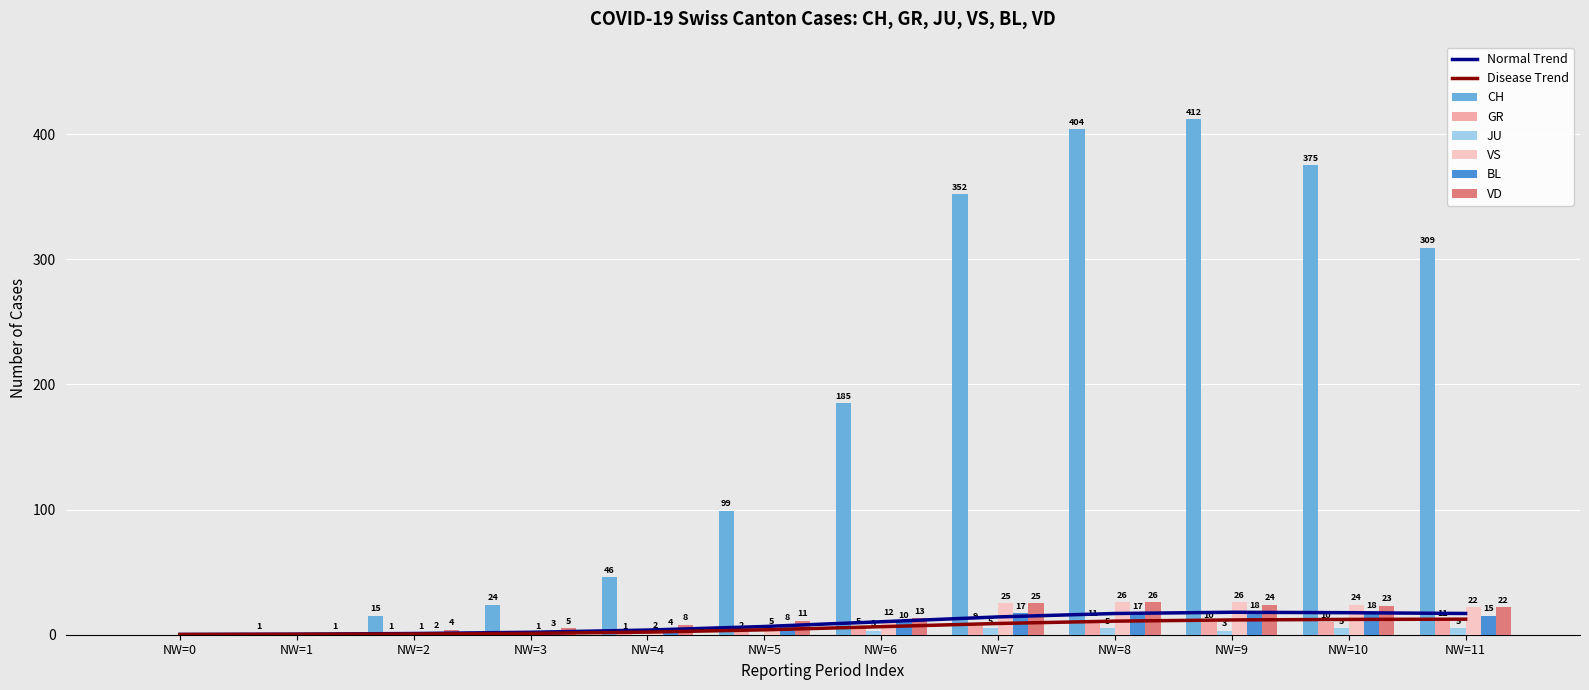

Is the value of VD at NW=7 greater than the value of JU at NW=8?

Yes